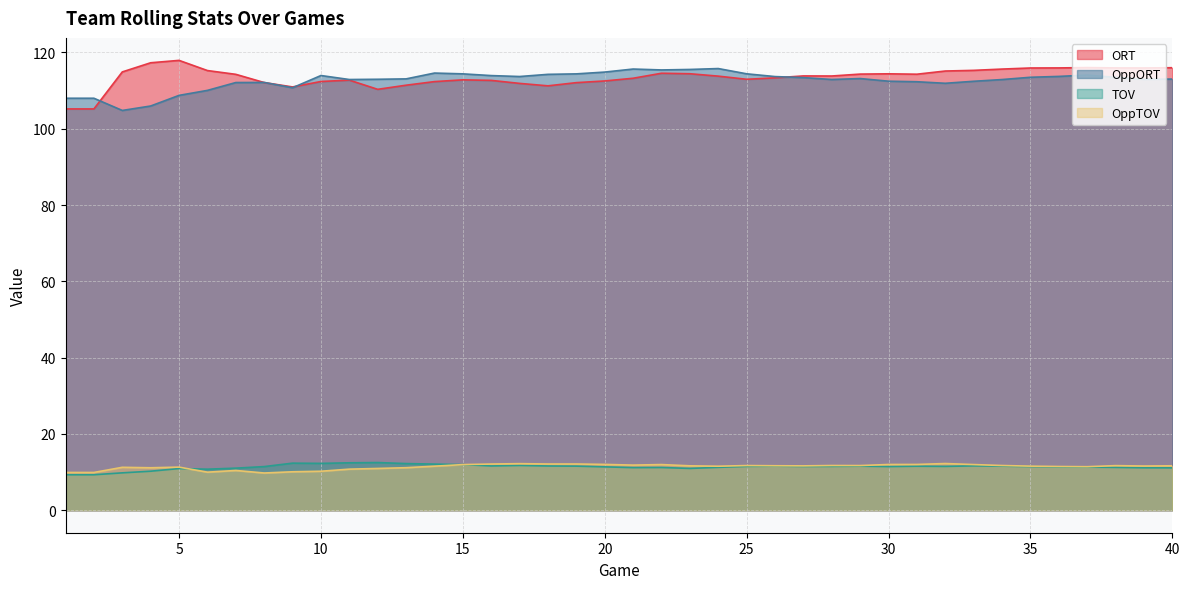

What is the maximum value shown in the chart?

117.9